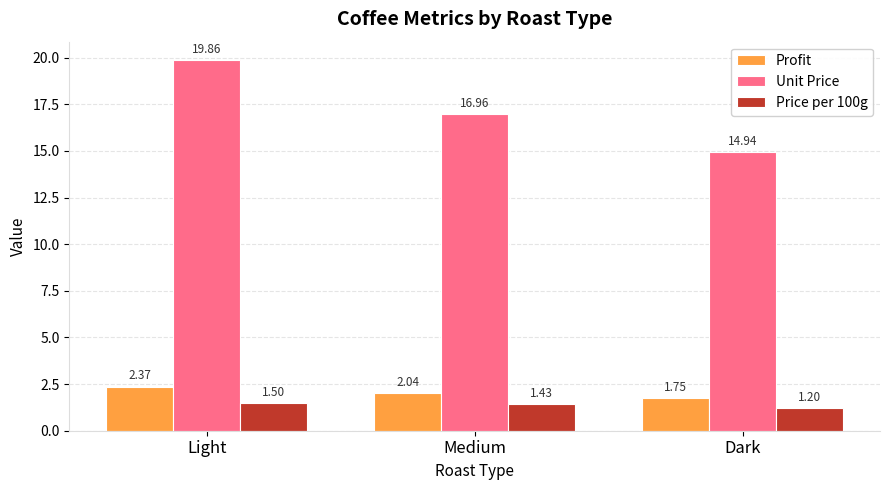

What is the sum of the Price per 100g values at Light and Medium?

2.9